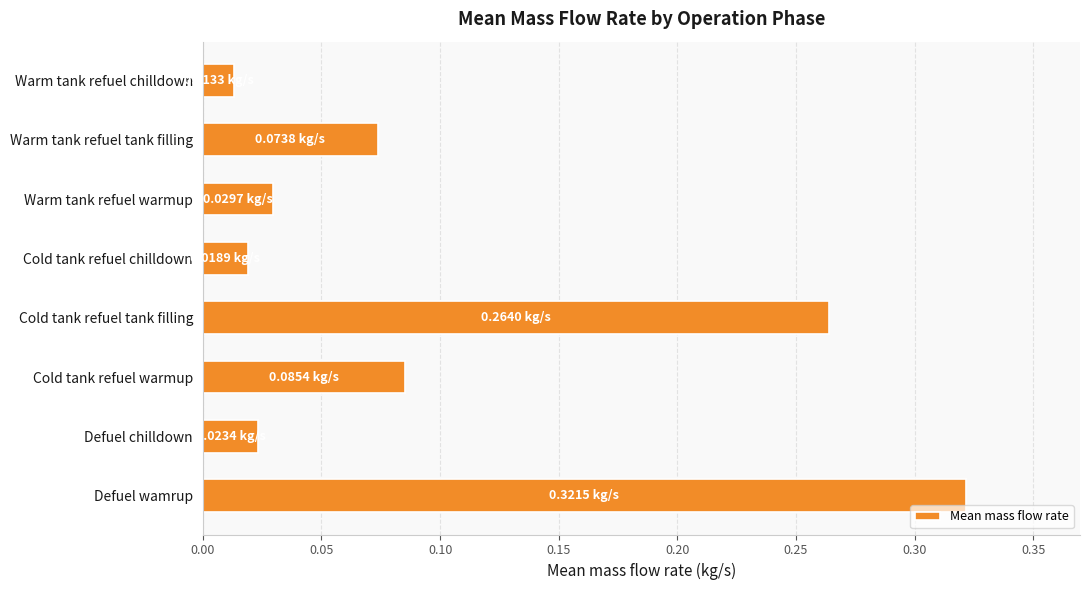

What is the sum of all values?

0.8